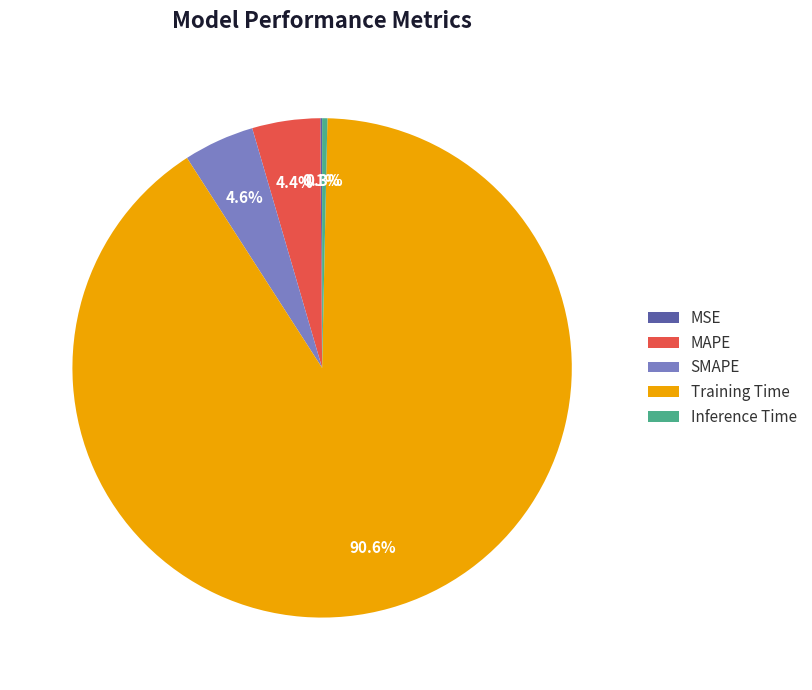

Which category has the biggest portion of the pie?

Training Time